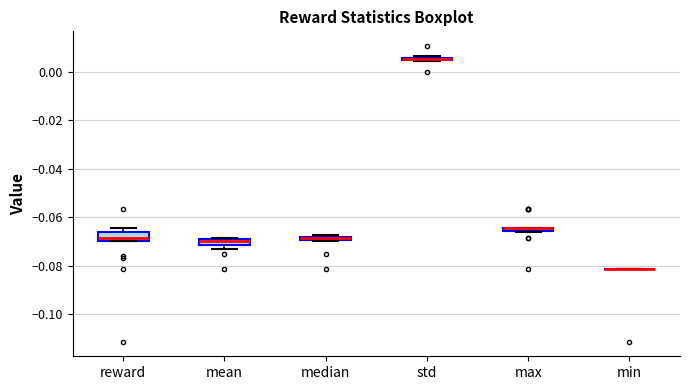

Where is the upper edge of the box for max on the y-axis? The values are not printed on the chart, so give them approximately, as read against the axis.

-0.064